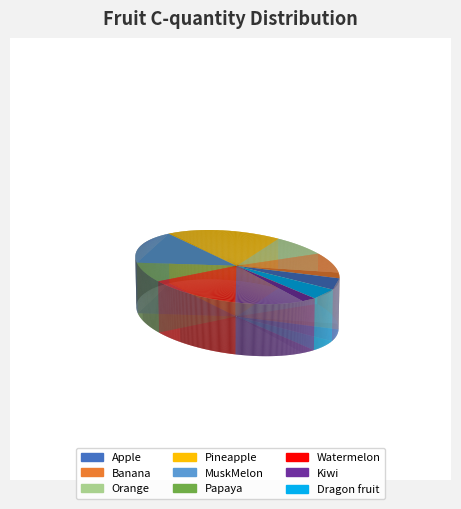

Count the number of slices in the pie.

9